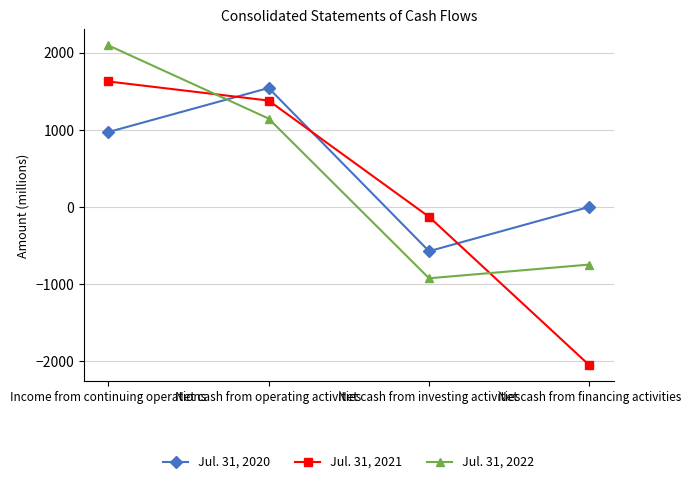

How many Jul. 31, 2020 values are between 4 and 1545?

3